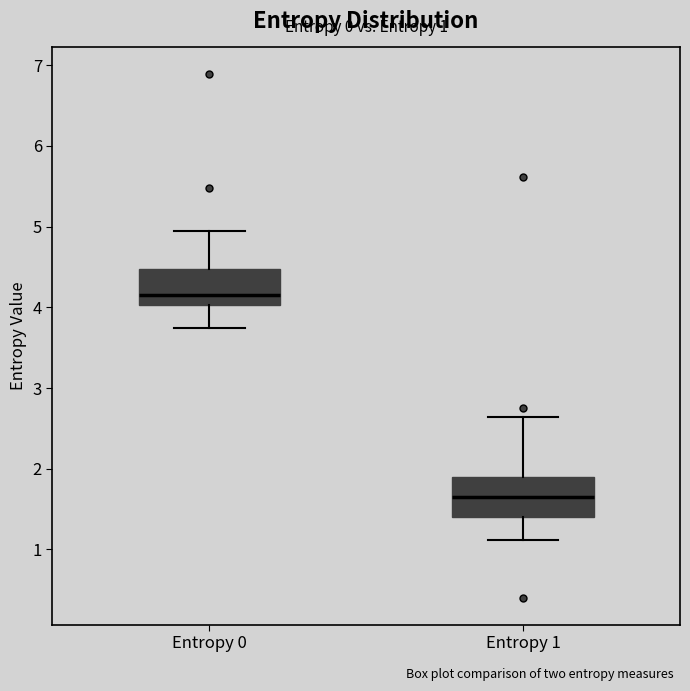

Which box has the highest median line?

Entropy 0